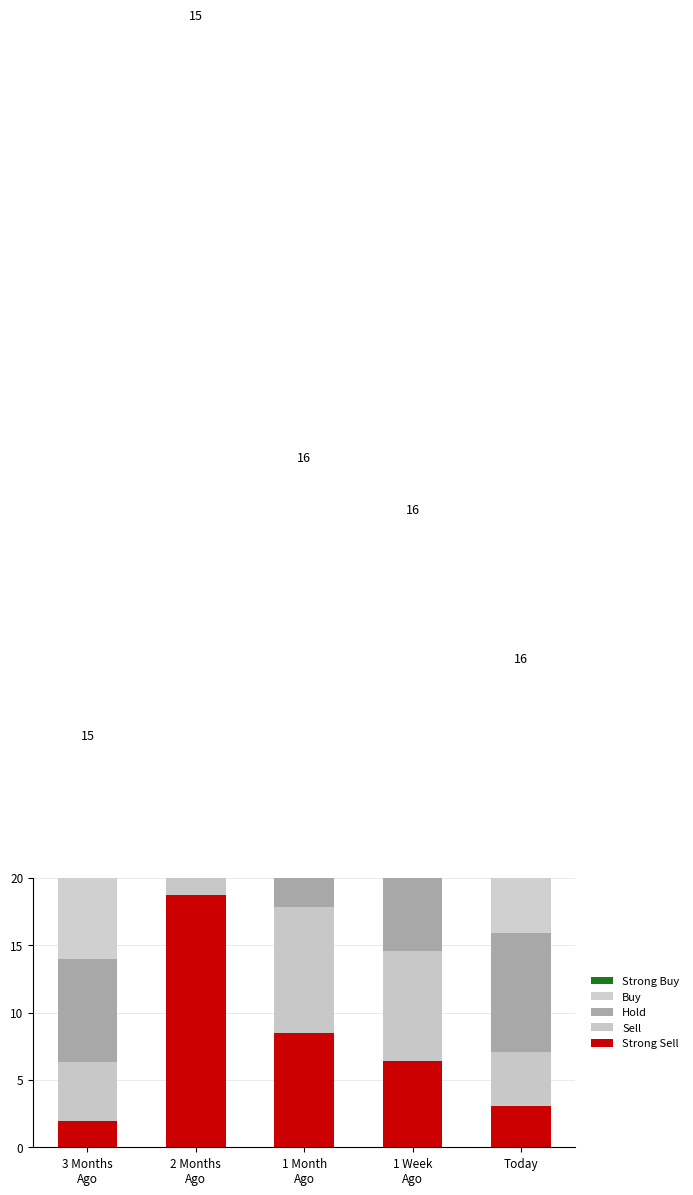

What is the value of the Strong Sell bar at the 4th from the left?

6.4